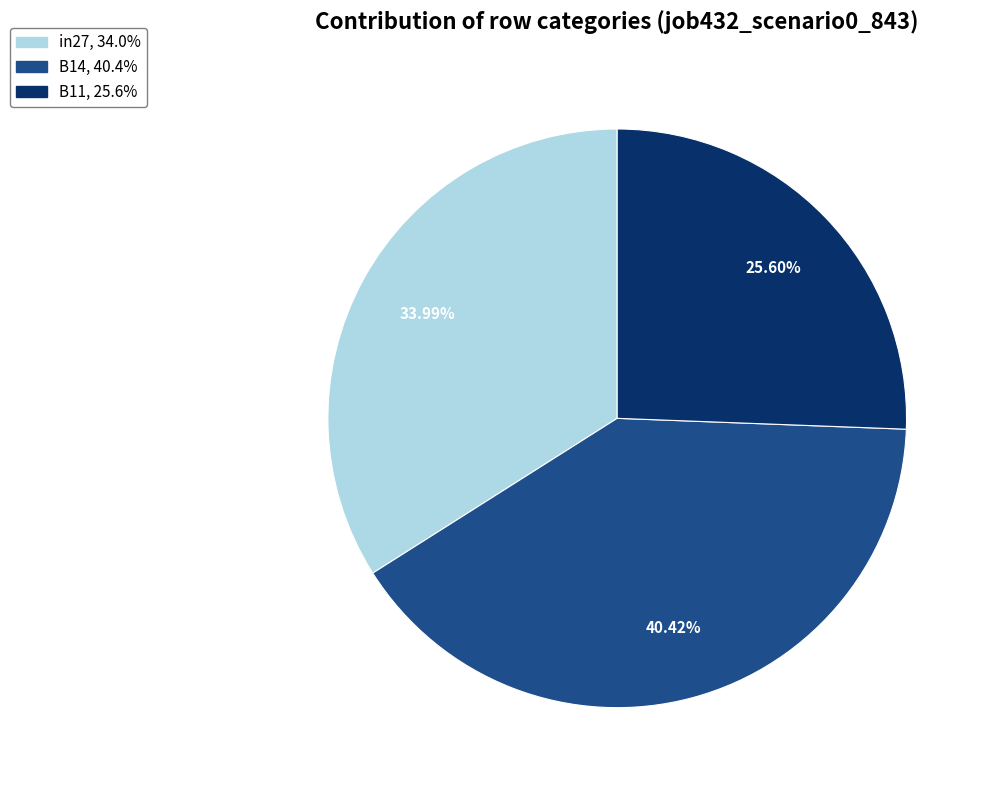

Between B11 and in27, which is larger?

in27